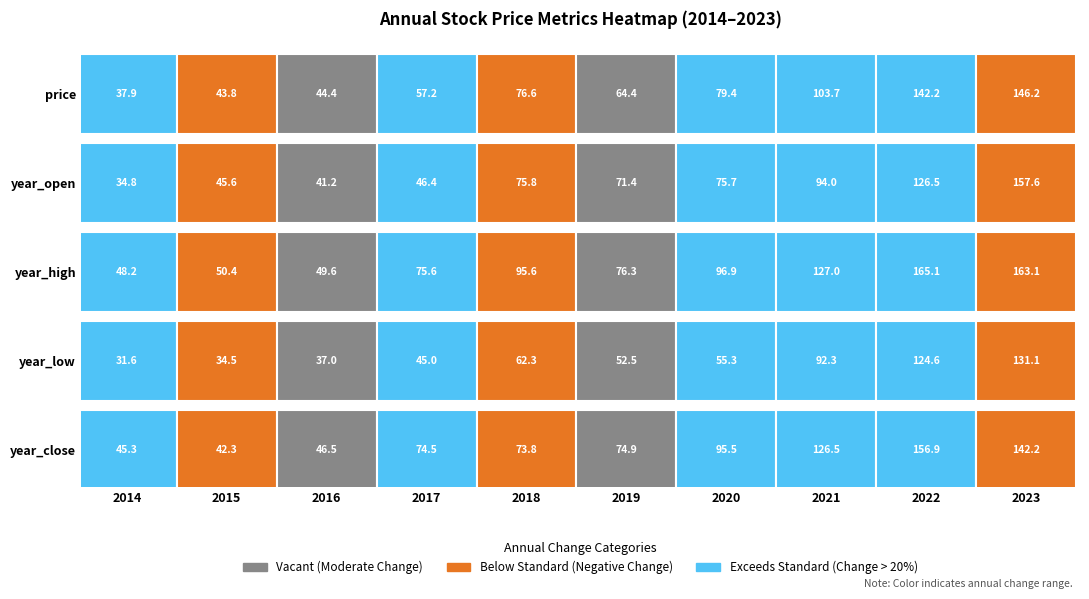

What is the spread (max minus min) of values at year_close?

114.5